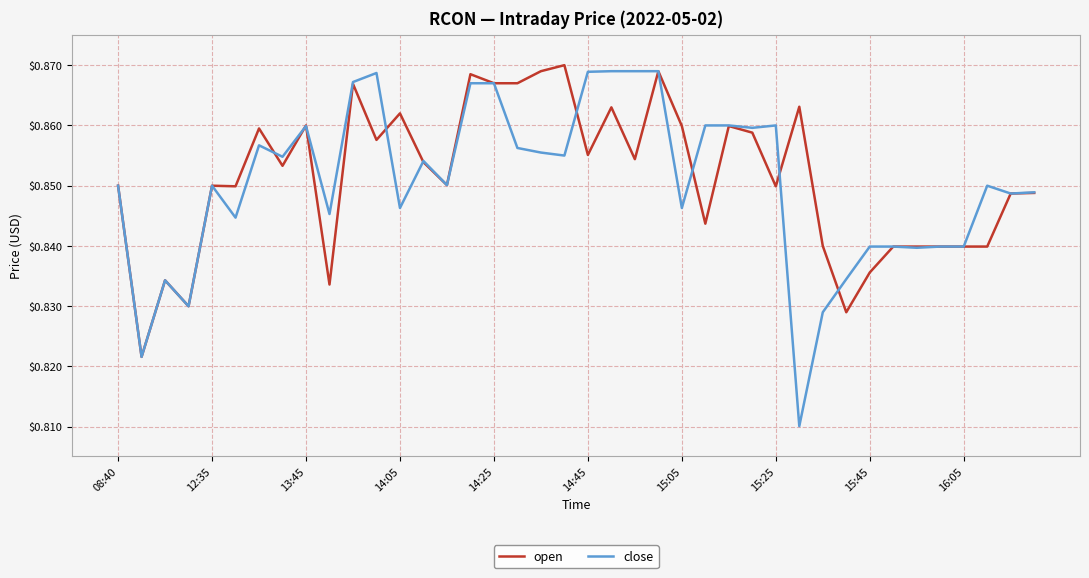

Which series has the widest spread of values?

close